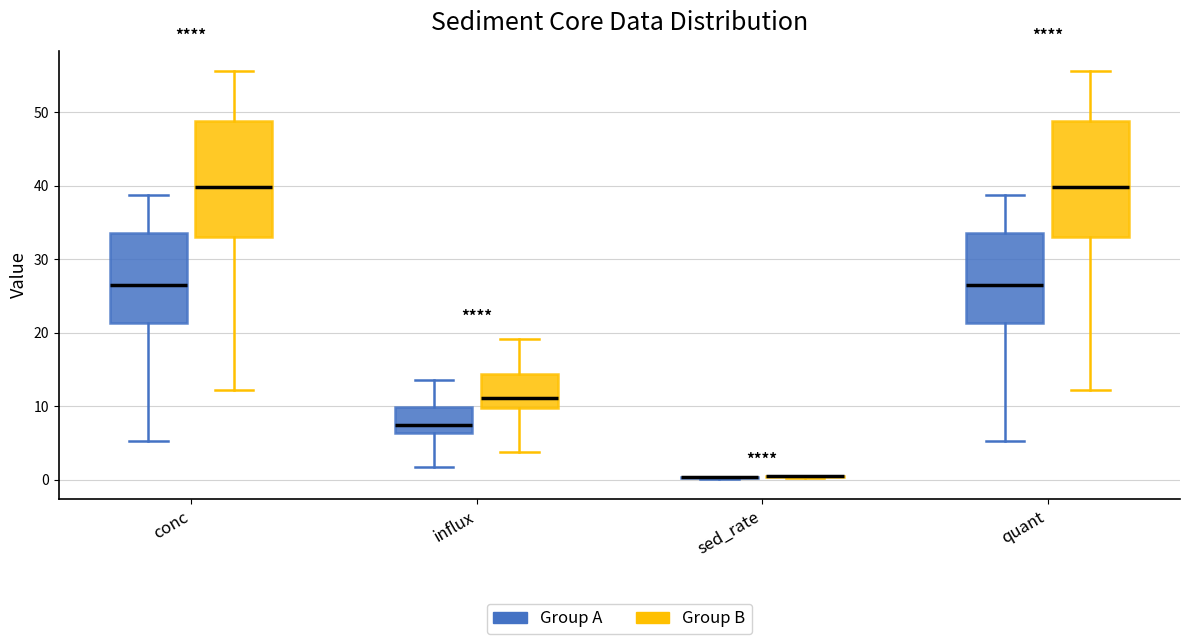

Where is the lower edge of the box for quant (Group B) on the y-axis? The values are not printed on the chart, so give them approximately, as read against the axis.

33